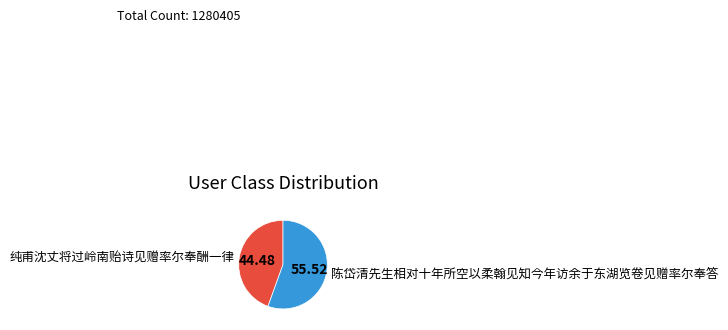

Is 陈岱清先生相对十年所空以柔翰见知今年访余于东湖览卷见赠率尔奉答 the majority of the pie?

Yes